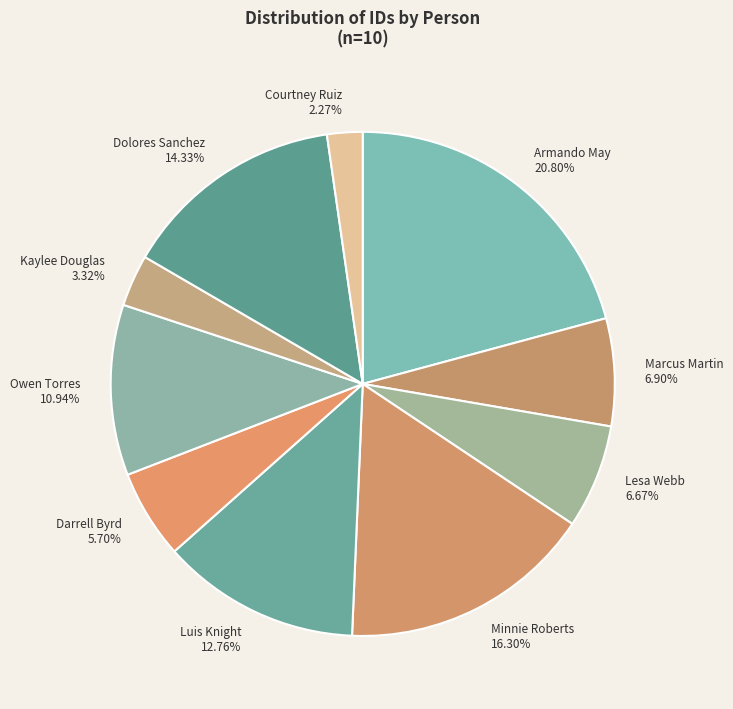

Approximately how many times larger is the value at Dolores Sanchez compared to Courtney Ruiz?

6.3